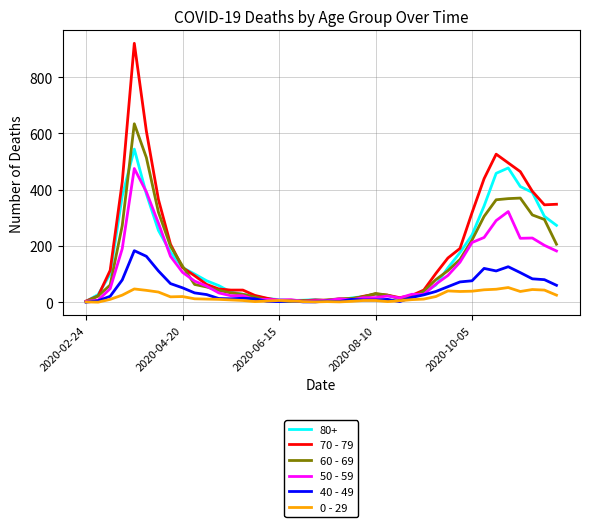

Rank the series by their maximum value, from lowest to highest.

0 - 29, 40 - 49, 50 - 59, 80+, 60 - 69, 70 - 79